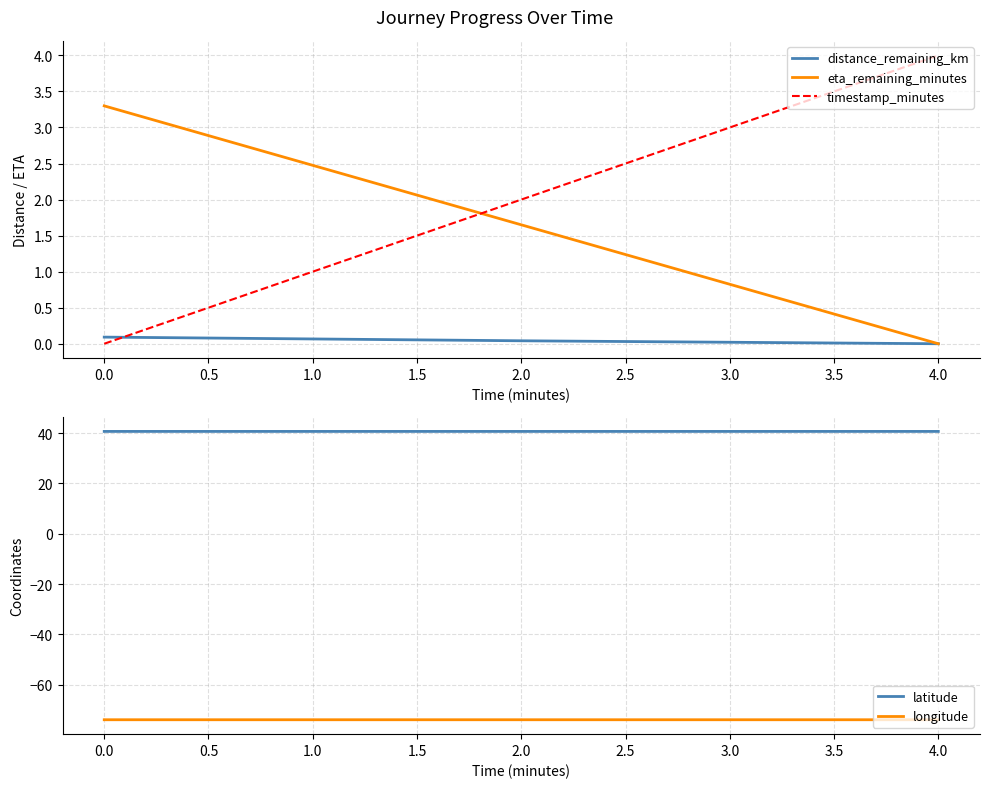

Is the value of eta_remaining_minutes at 4.0 greater than the value of distance_remaining_km at 0.0?

No